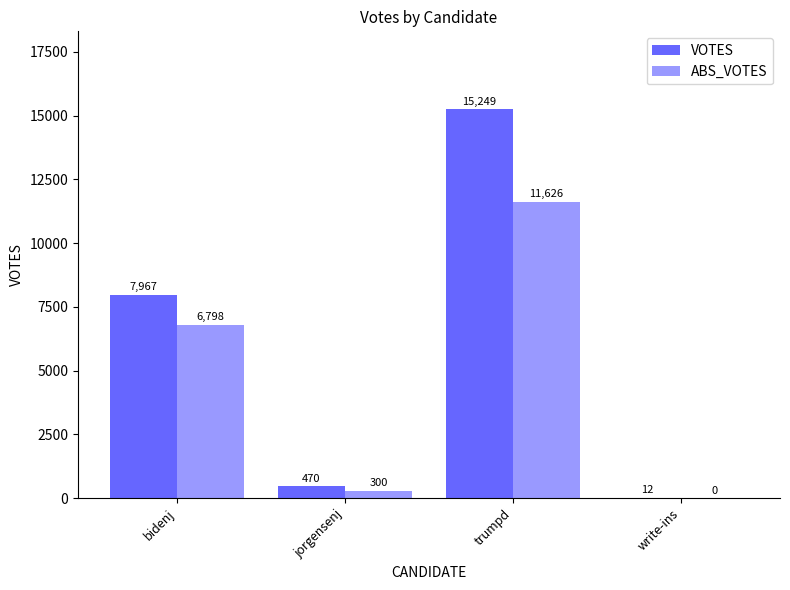

What is the highest value of the VOTES series?

15249